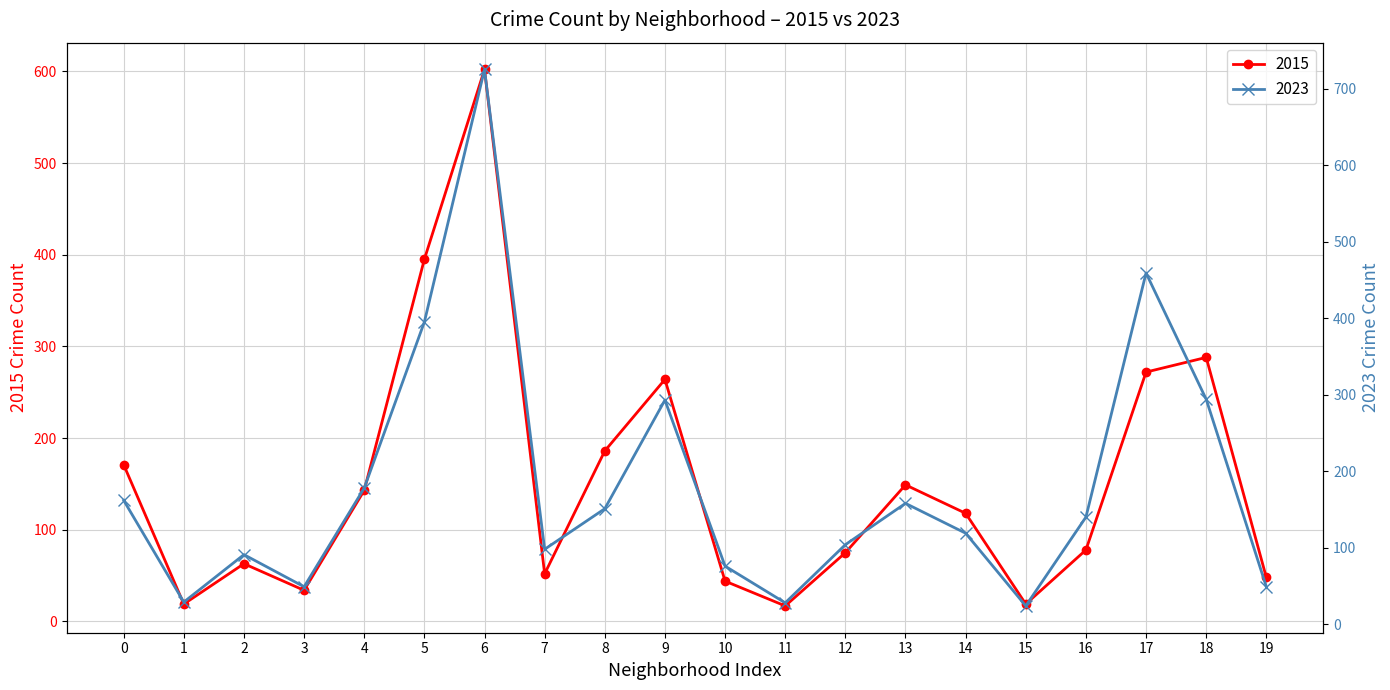

What is the value of the 2015 point at the 10th from the left?

264